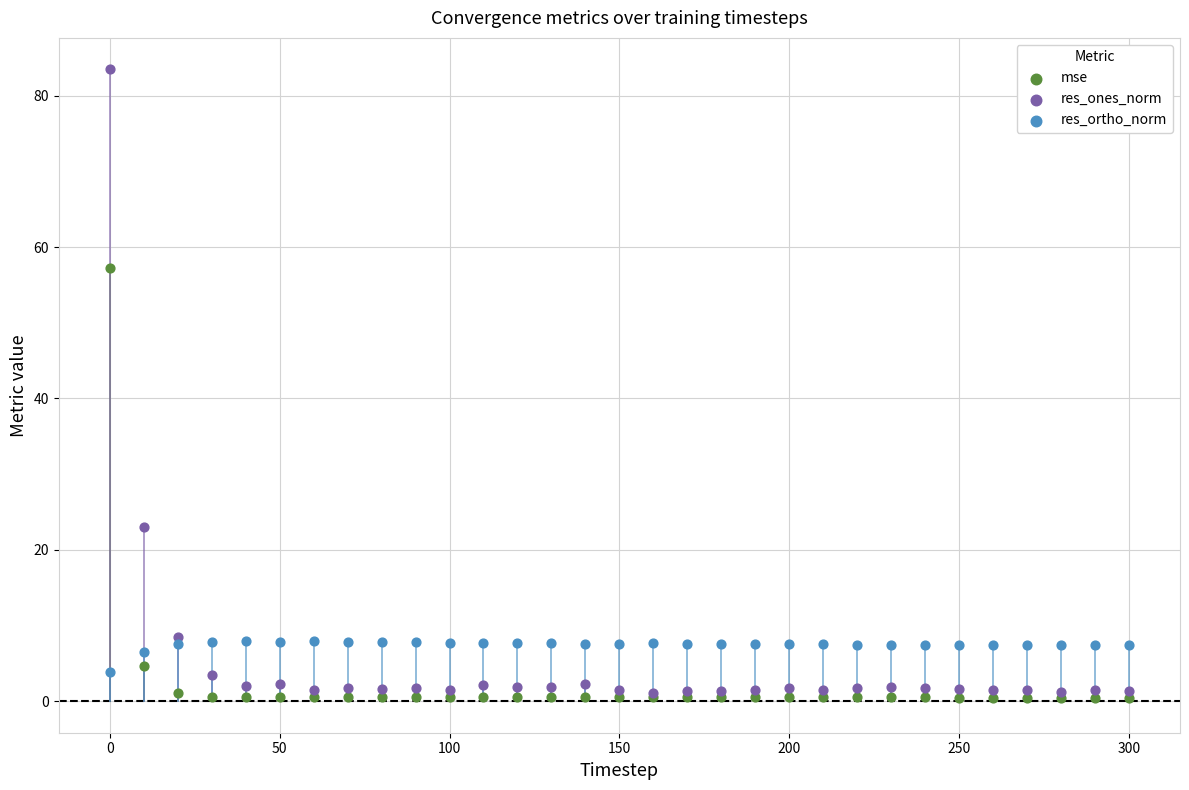

In the res_ones_norm series, what Y value is closest to 42?

23.0